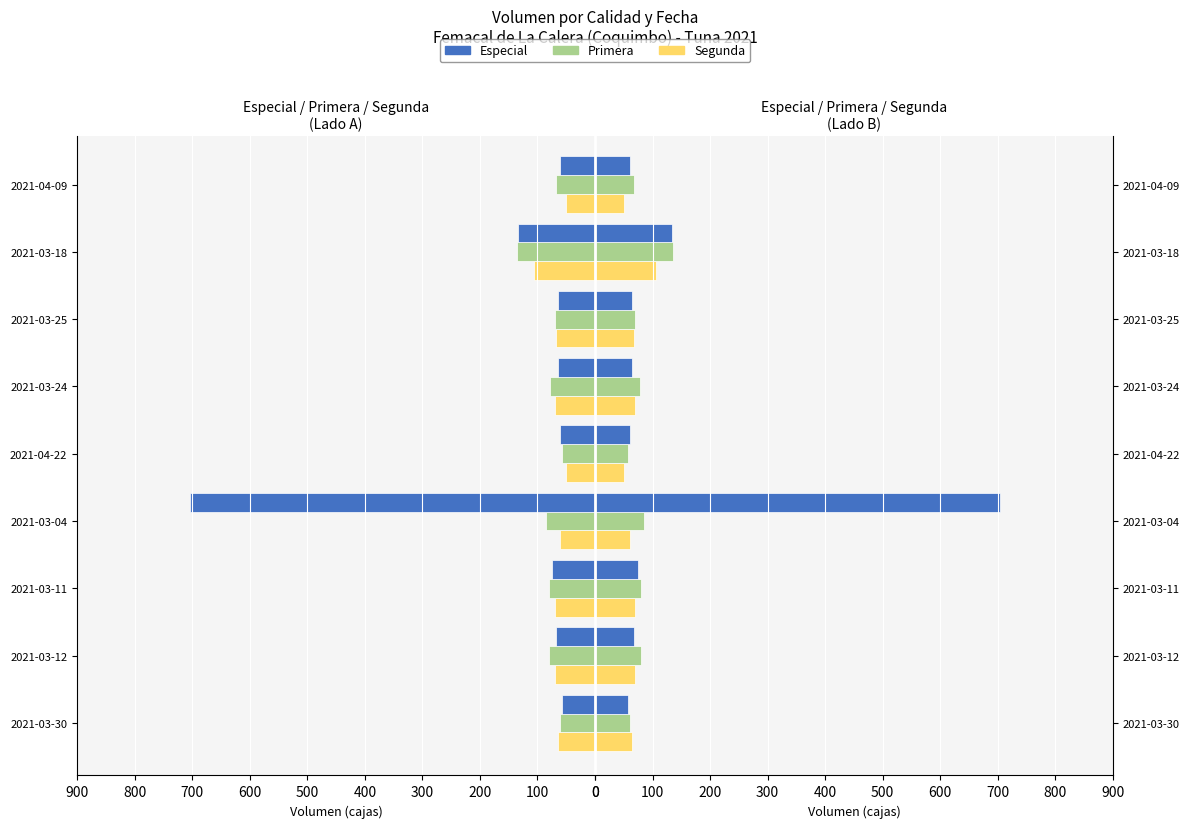

Between 2021-03-11 and 2021-04-09, which is larger?

2021-03-11